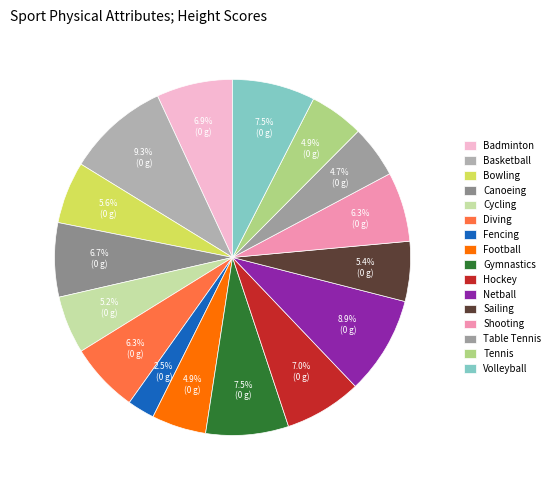

Rank the categories by value from lowest to highest.

Fencing, Table Tennis, Football, Tennis, Cycling, Sailing, Bowling, Diving, Shooting, Canoeing, Badminton, Hockey, Gymnastics, Volleyball, Netball, Basketball